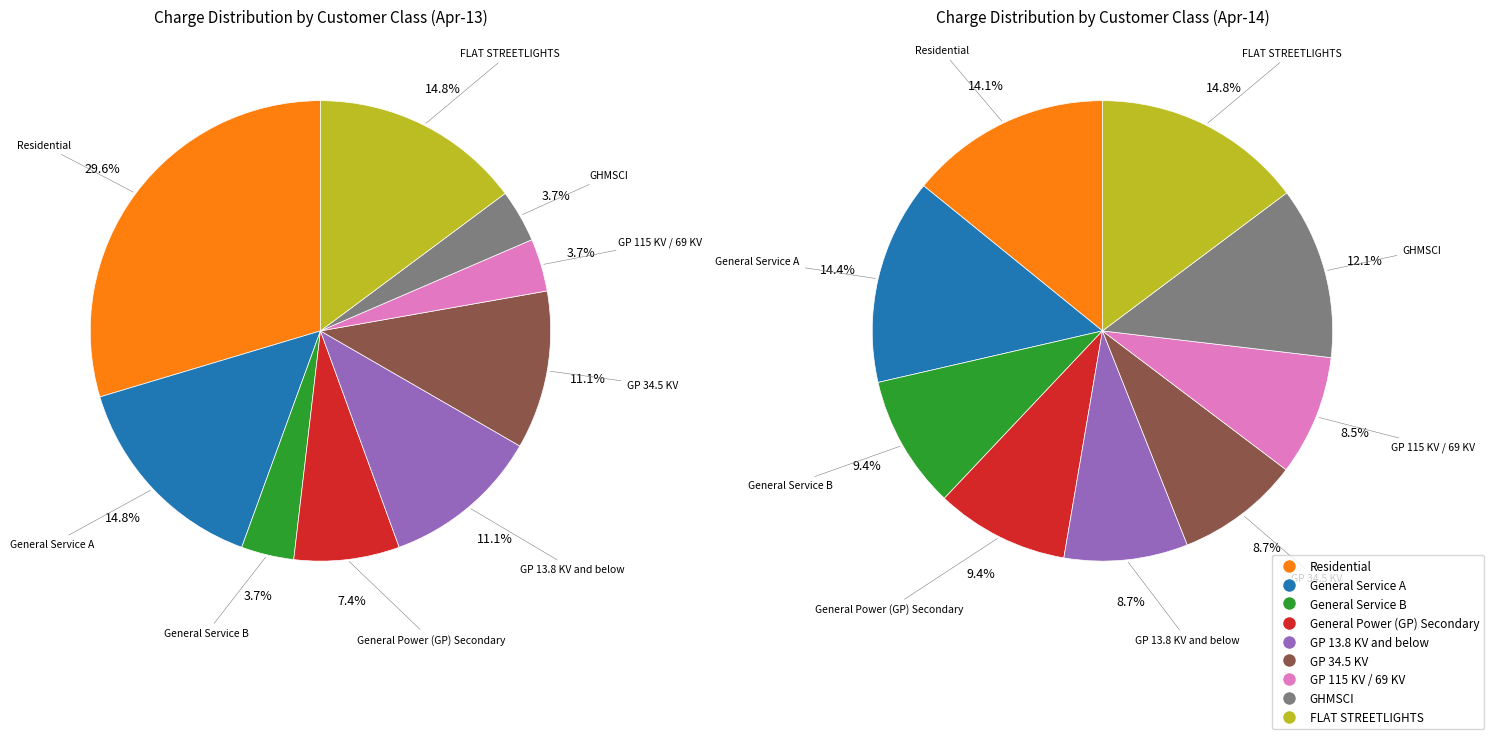

What is the ratio of the value at General Service A to the value at GHMSCI?

4.0